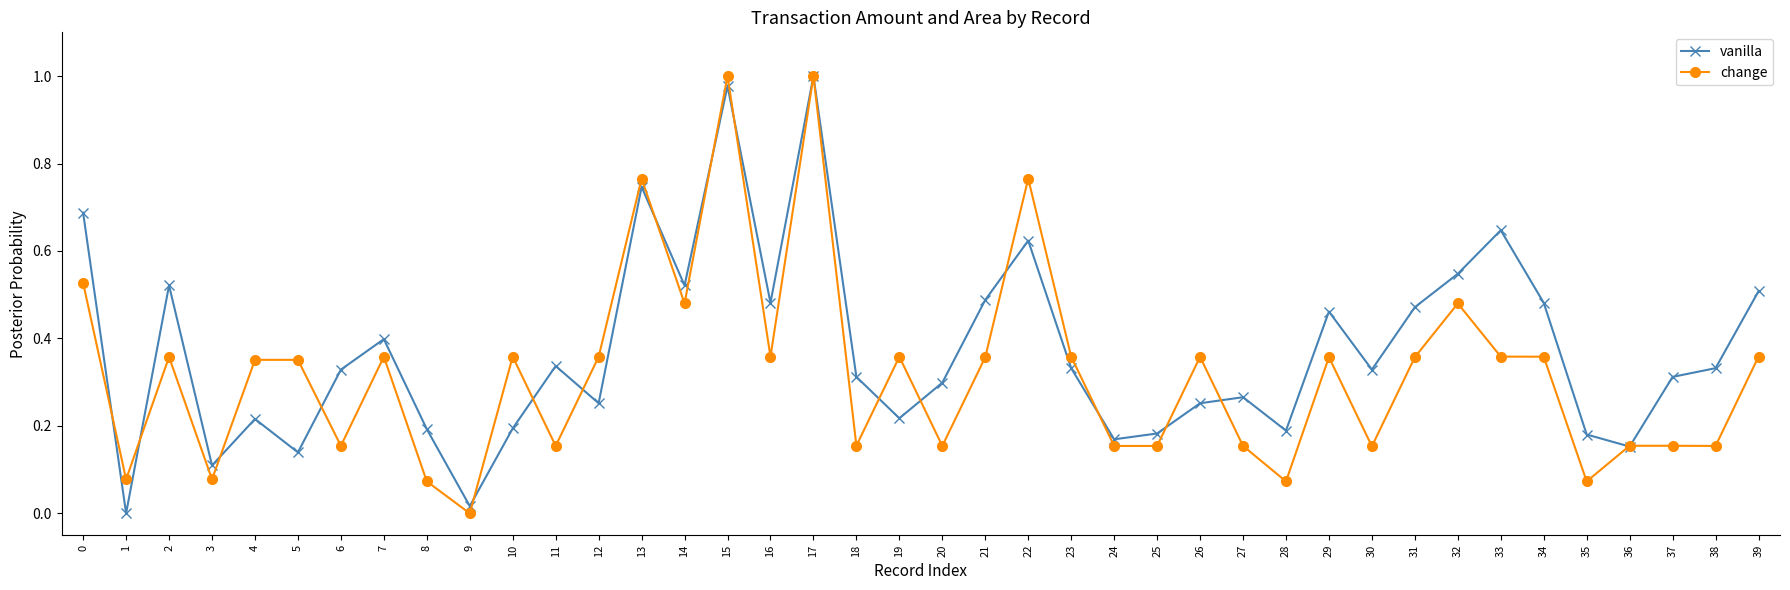

What are all the series names shown in the legend?

vanilla, change